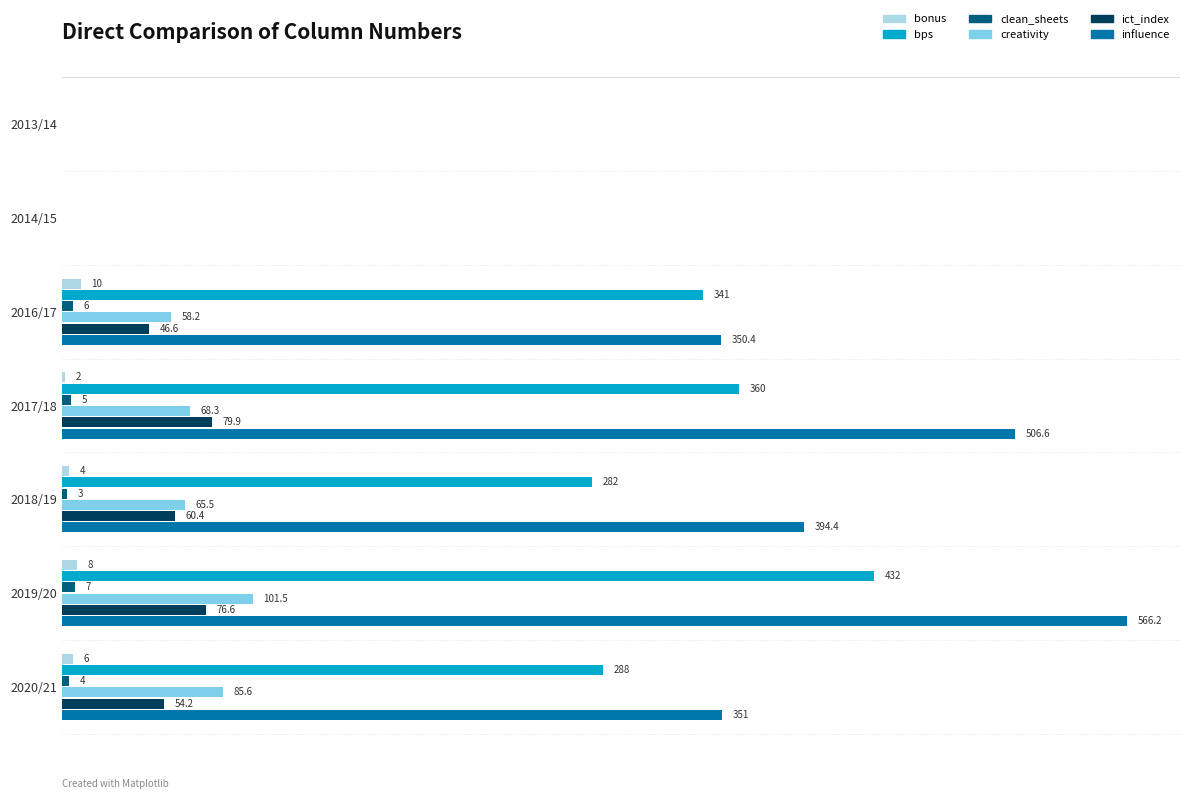

At which label is creativity closest to 50?

2016/17